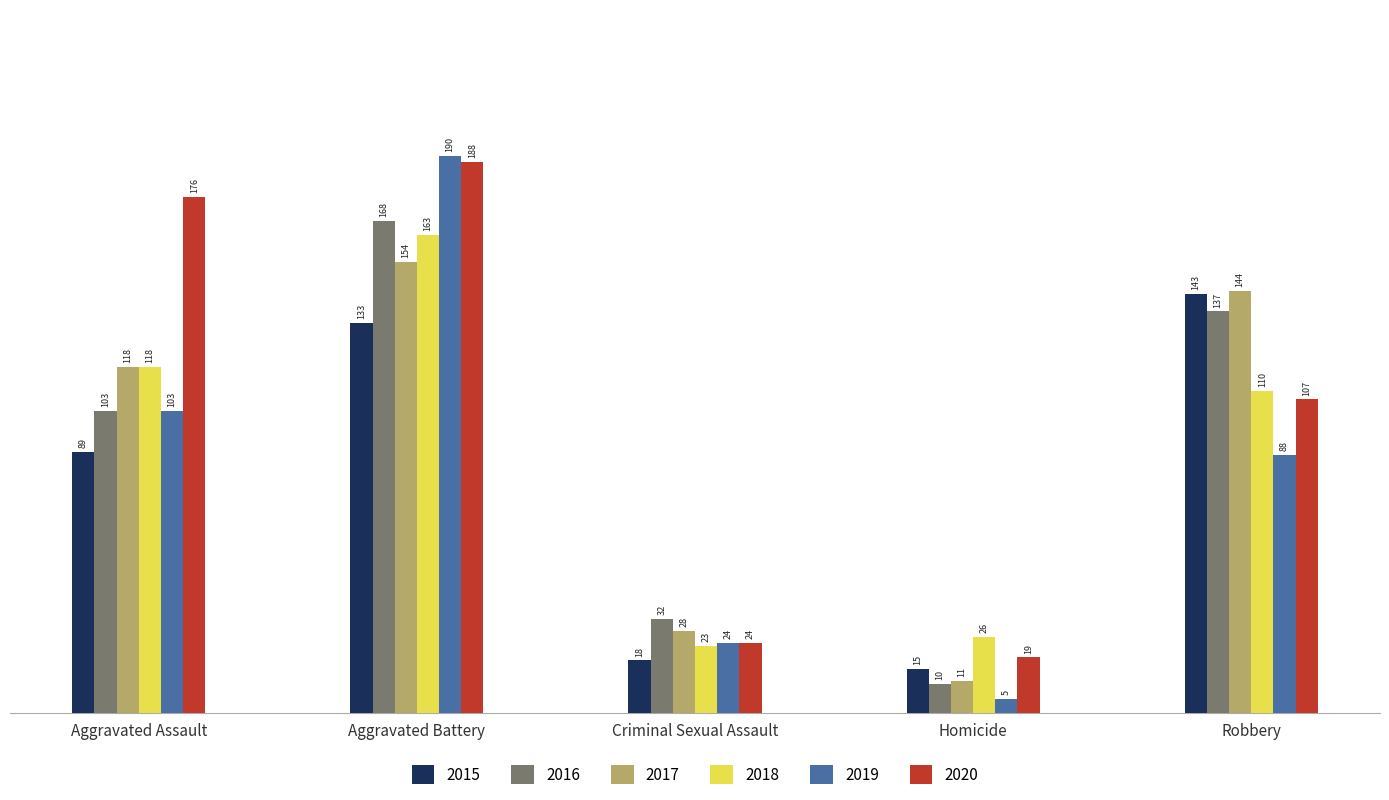

Which series changed the most between Aggravated Assault and Robbery?

2020